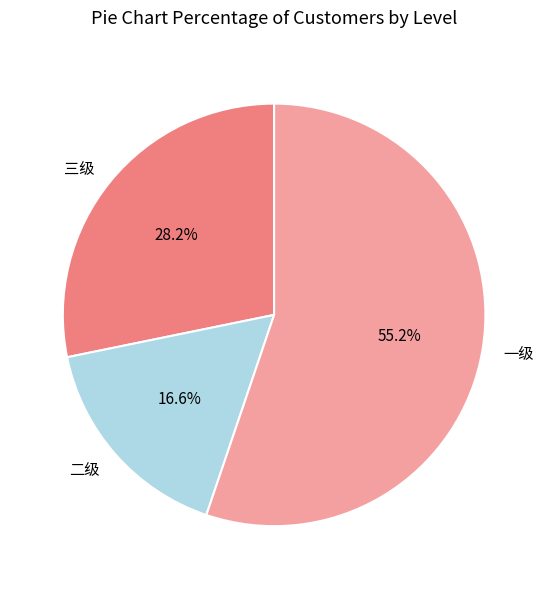

The 二级 slice represents 17% of the pie. True or false?

True